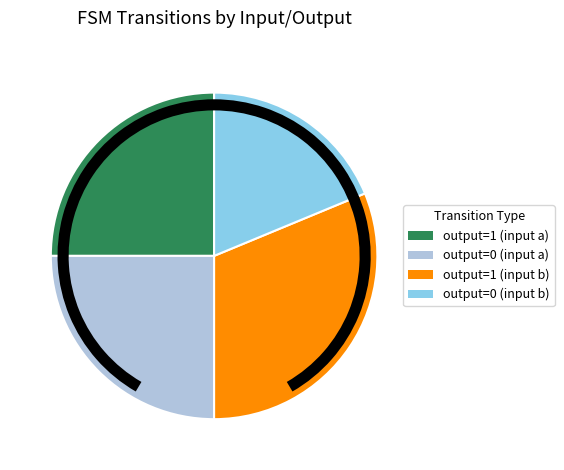

Which category has the smallest portion of the pie?

output=0 (input b)